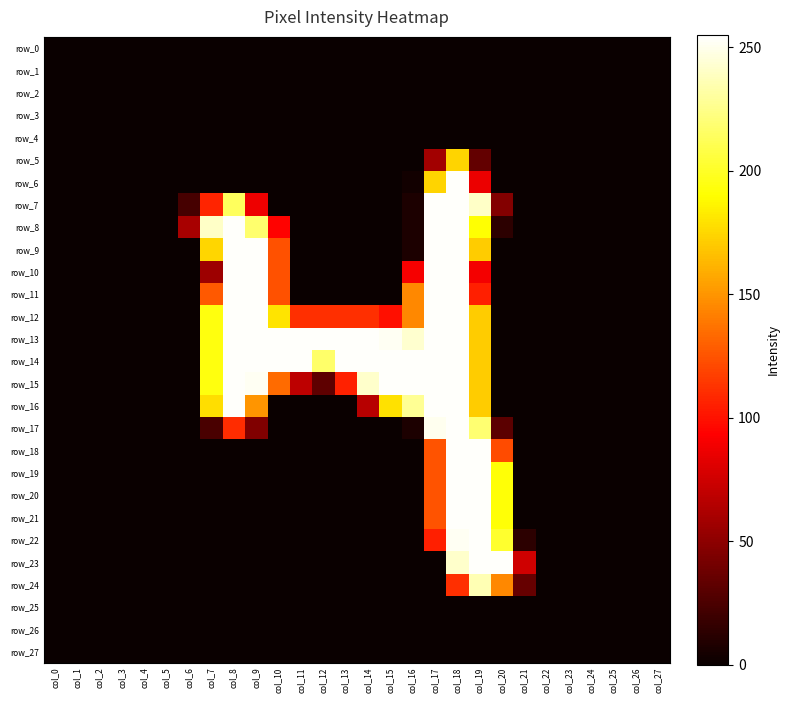

At how many categories does at least one series exceed 2?

16